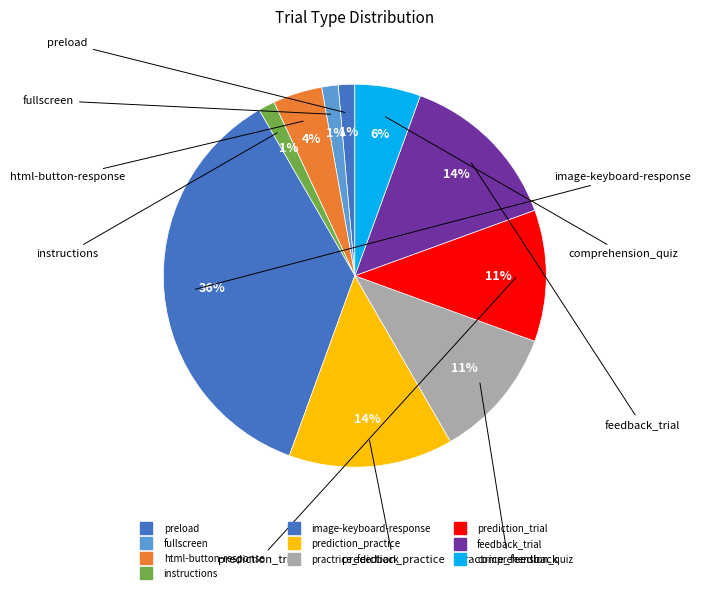

Does any single category account for the majority?

No